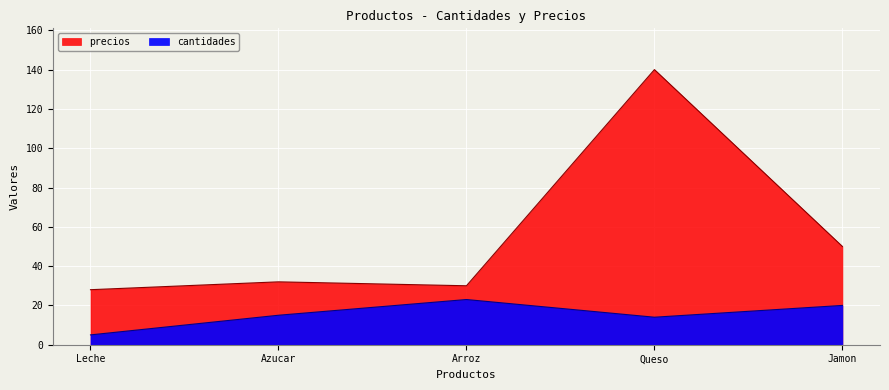

Where is the first local minimum for precios?

Arroz